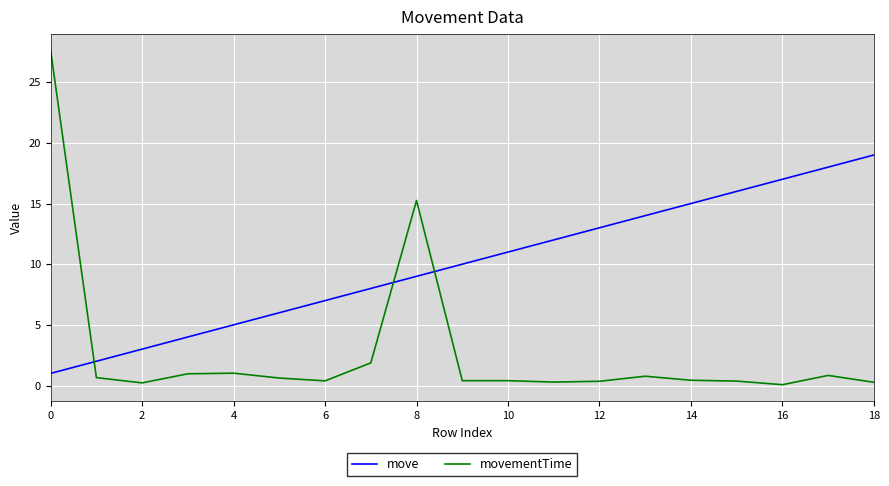

Which series has the largest total across all categories?

move